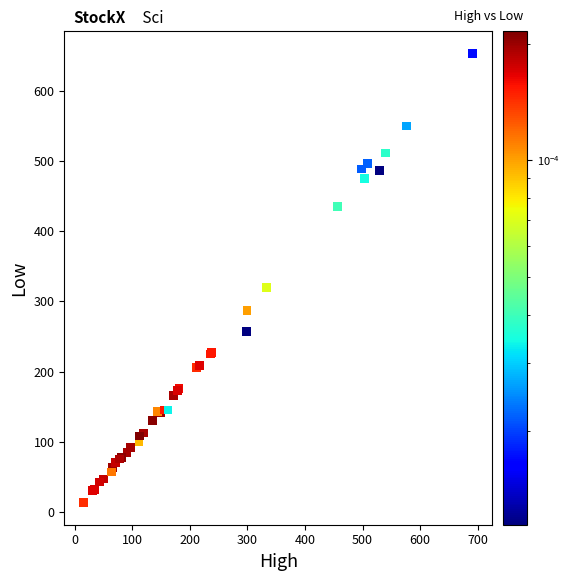

What Y value in the scatter plot is closest to 333?

320.0